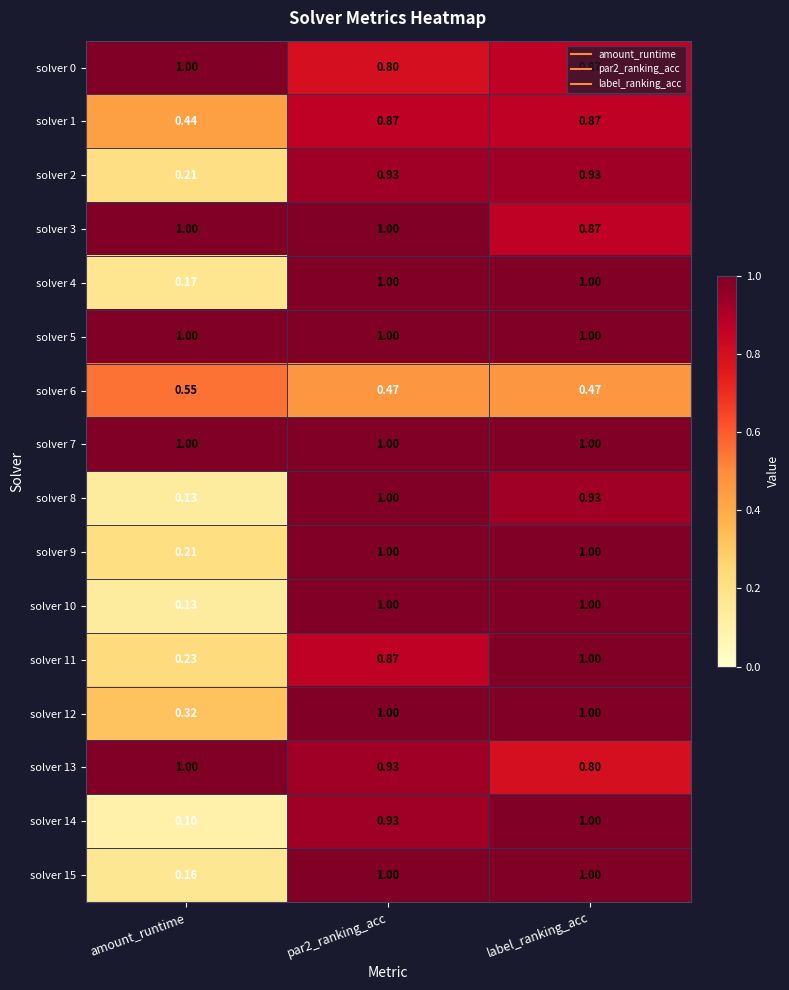

Is the value of solver 10 at label_ranking_acc greater than the value of solver 1 at label_ranking_acc?

Yes